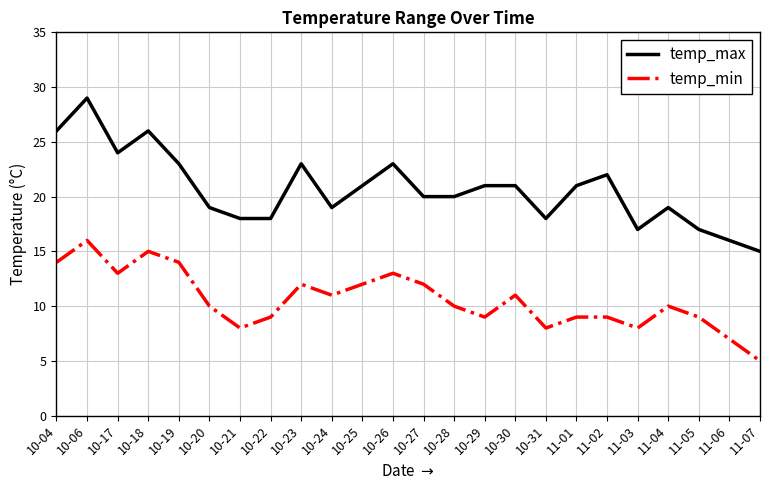

What is the sum of the temp_min values at 10-19 and 10-25?

26